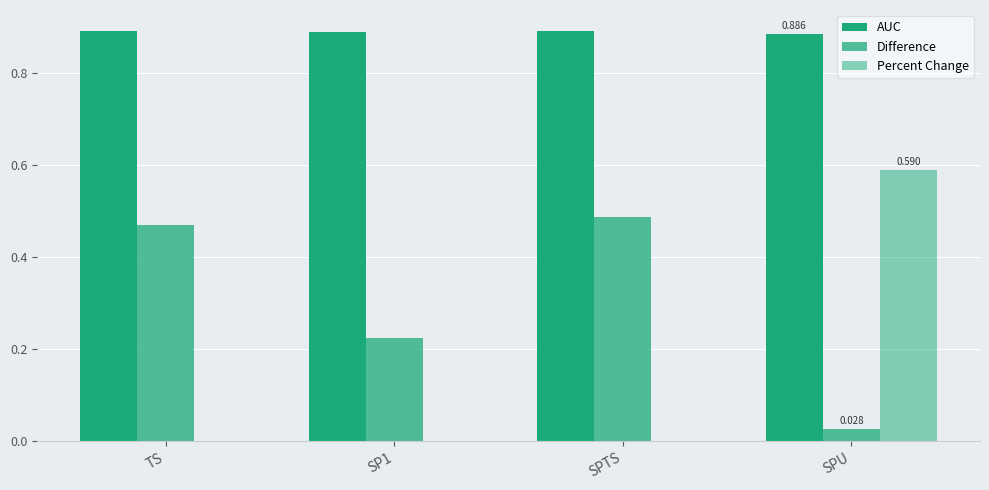

How many categories are shown in the chart?

4